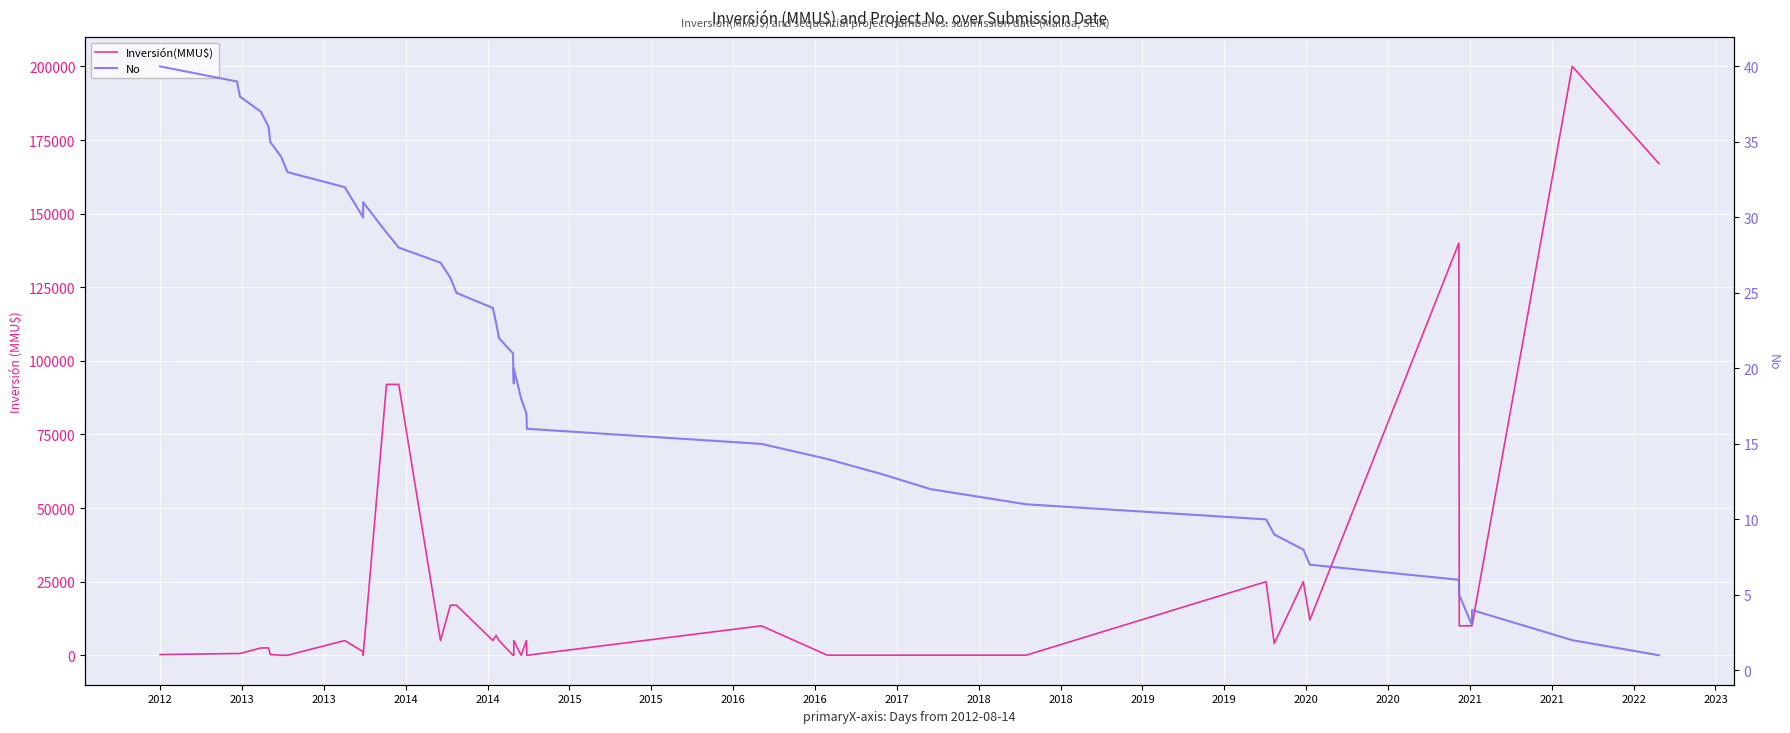

True or false: No and Inversión(MMU$) cross at least once.

True